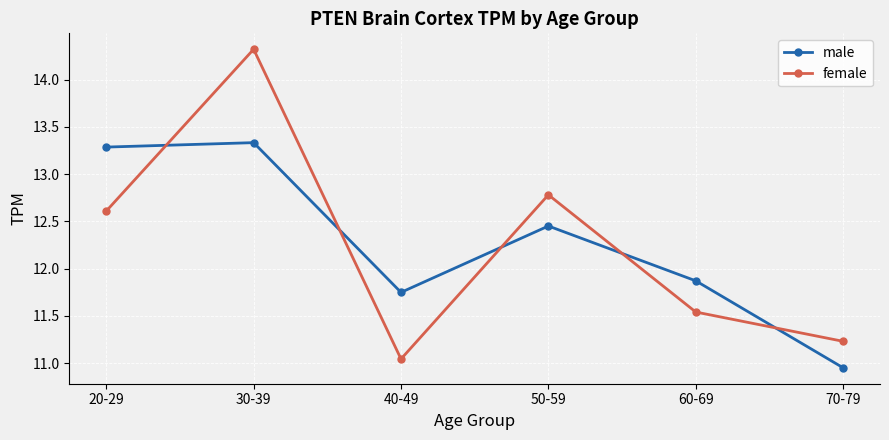

How many times do male and female cross each other?

5